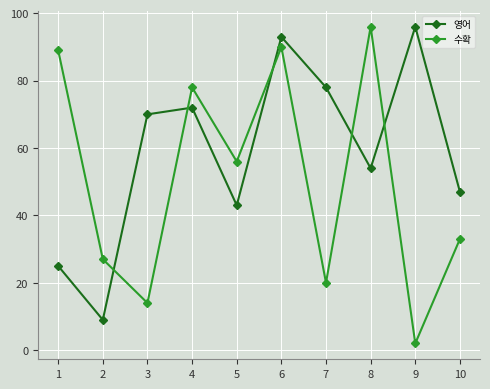

At which label does 수확 first exceed 56?

1